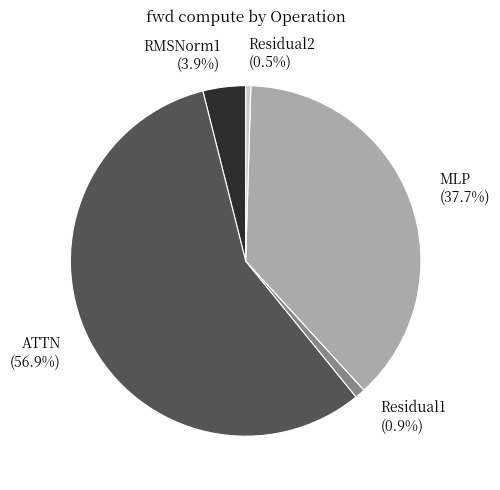

Is the sum of RMSNorm1 and Residual1 greater than half?

No